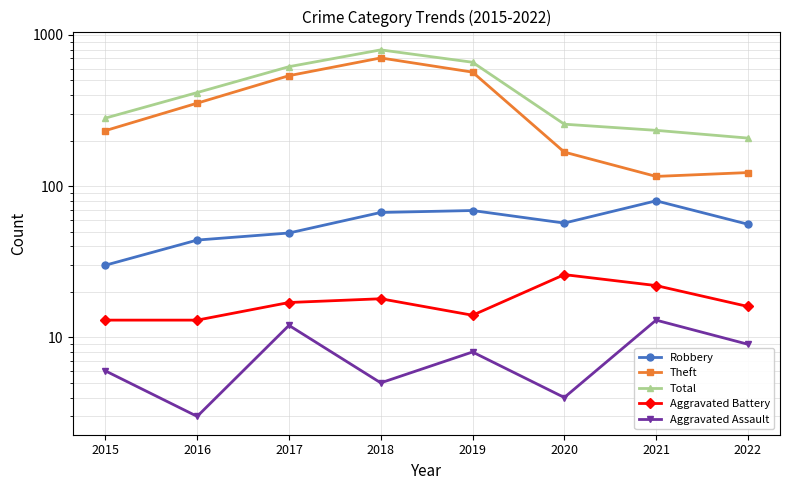

True or false: Robbery has more than 0 points higher than both neighbors.

True